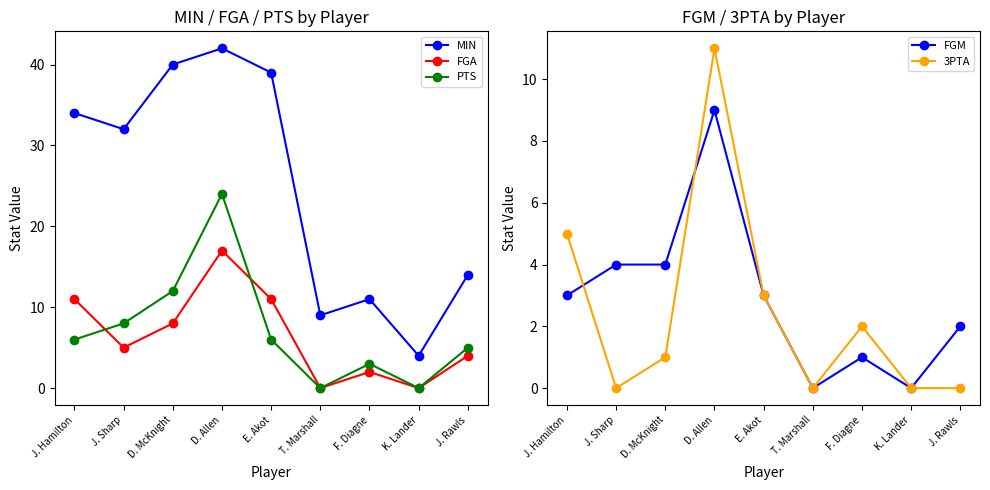

True or false: FGM has more than 1 points higher than both neighbors.

True